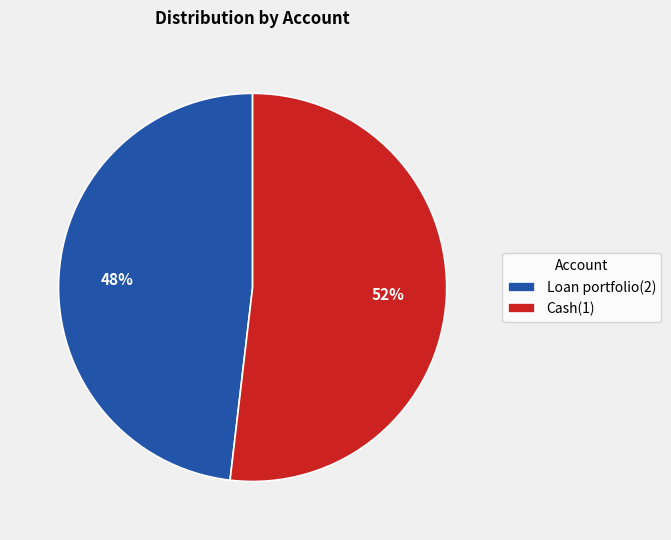

Between Loan portfolio(2) and Cash(1), which is larger?

Cash(1)